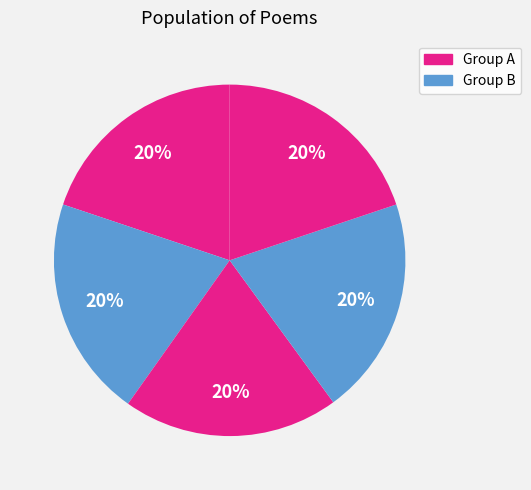

Does any single category account for the majority?

No